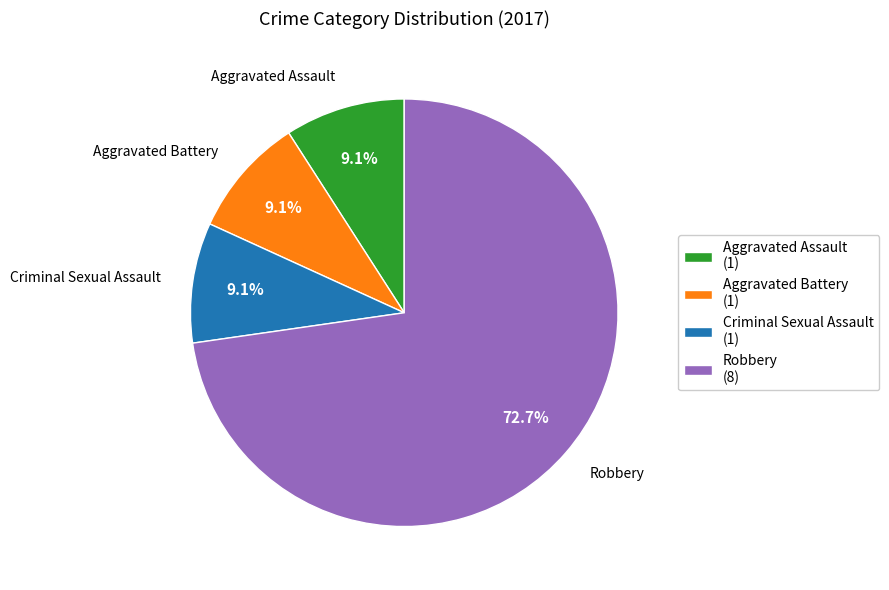

What is the largest slice in the pie chart?

Robbery (8)